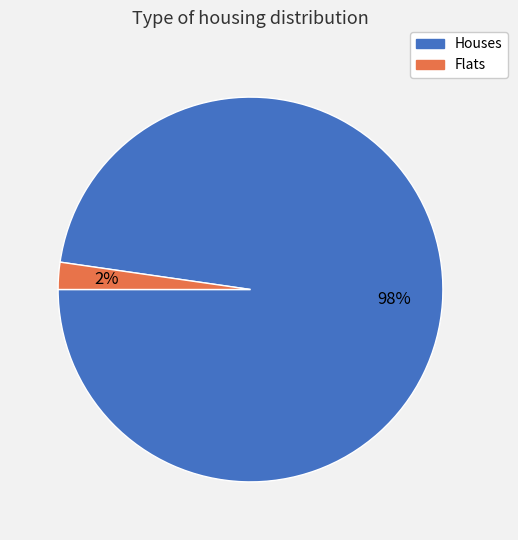

Does any single category account for the majority?

Yes